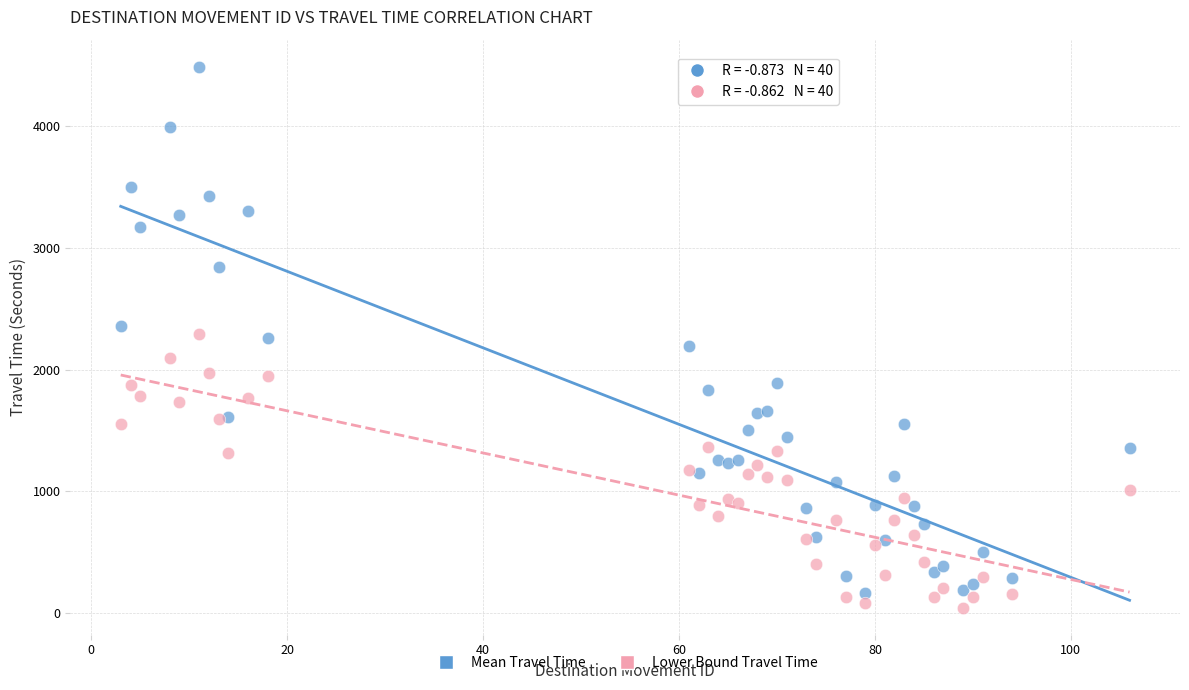

Which series has the widest spread of Y values?

Mean Travel Time